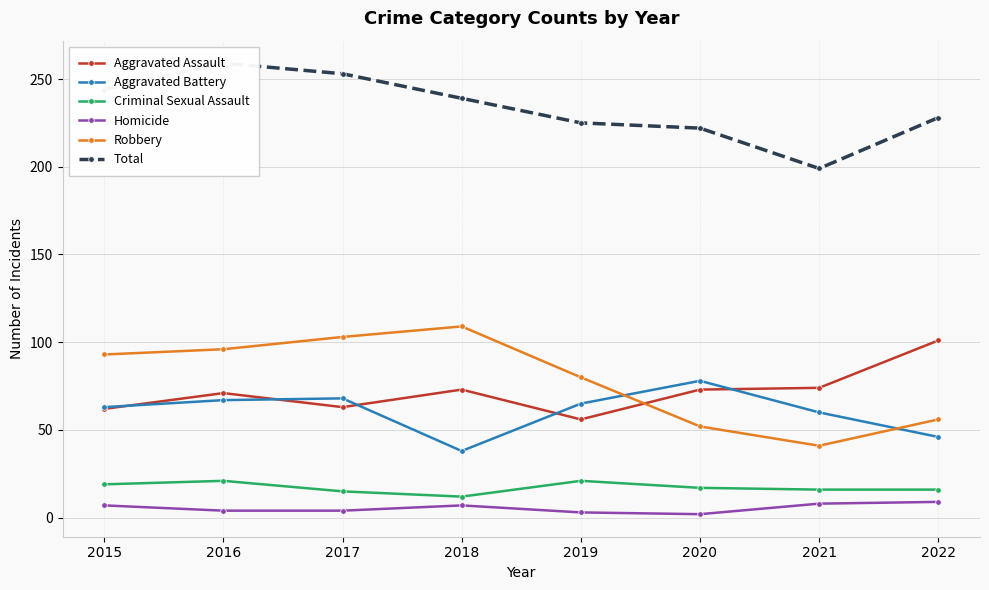

Reading right to left, transcribe all the data shown in this chart.

Aggravated Assault: 101	74	73	56	73	63	71	62
Aggravated Battery: 46	60	78	65	38	68	67	63
Criminal Sexual Assault: 16	16	17	21	12	15	21	19
Homicide: 9	8	2	3	7	4	4	7
Robbery: 56	41	52	80	109	103	96	93
Total: 228	199	222	225	239	253	259	244